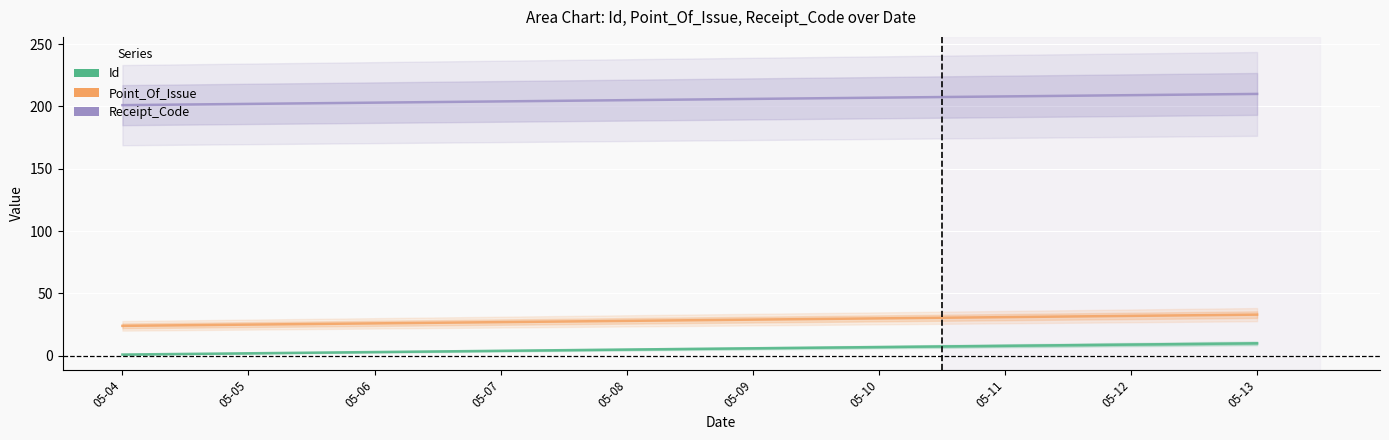

Reading left to right, what are all the values shown in this chart?

Id: 05-04=1	05-05=2	05-06=3	05-07=4	05-08=5	05-09=6	05-10=7	05-11=8	05-12=9	05-13=10
Point_Of_Issue: 05-04=24	05-05=25	05-06=26	05-07=27	05-08=28	05-09=29	05-10=30	05-11=31	05-12=32	05-13=33
Receipt_Code: 05-04=201	05-05=202	05-06=203	05-07=204	05-08=205	05-09=206	05-10=207	05-11=208	05-12=209	05-13=210